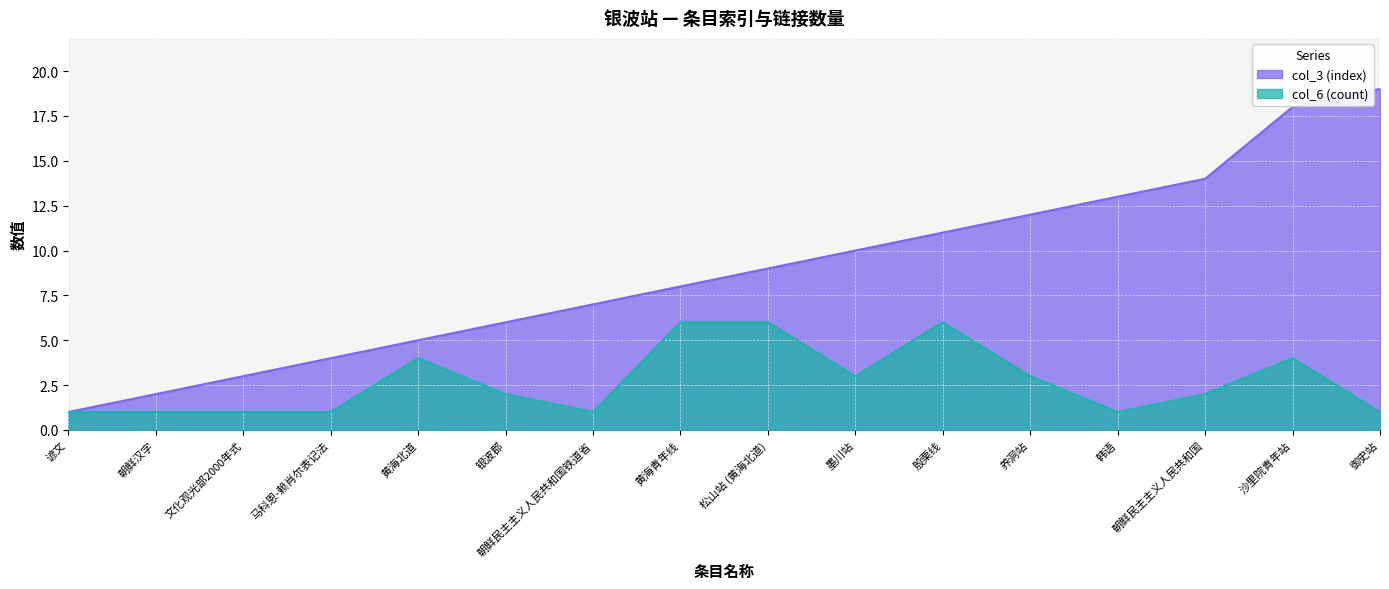

What position from the right is 沙里院青年站?

2